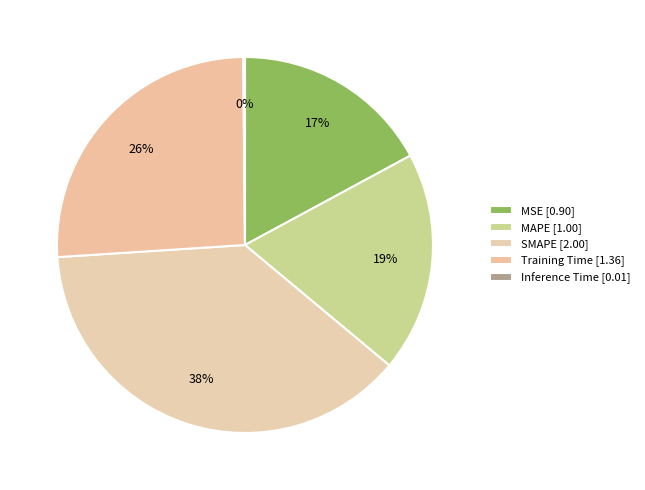

To the nearest percent, what is the average slice percentage?

20%